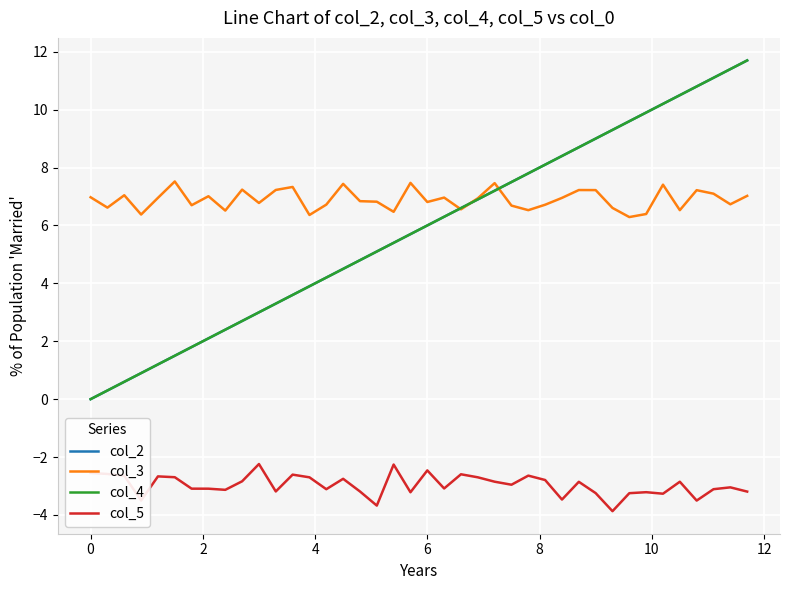

Is this an area chart (filled region under the line)?

No